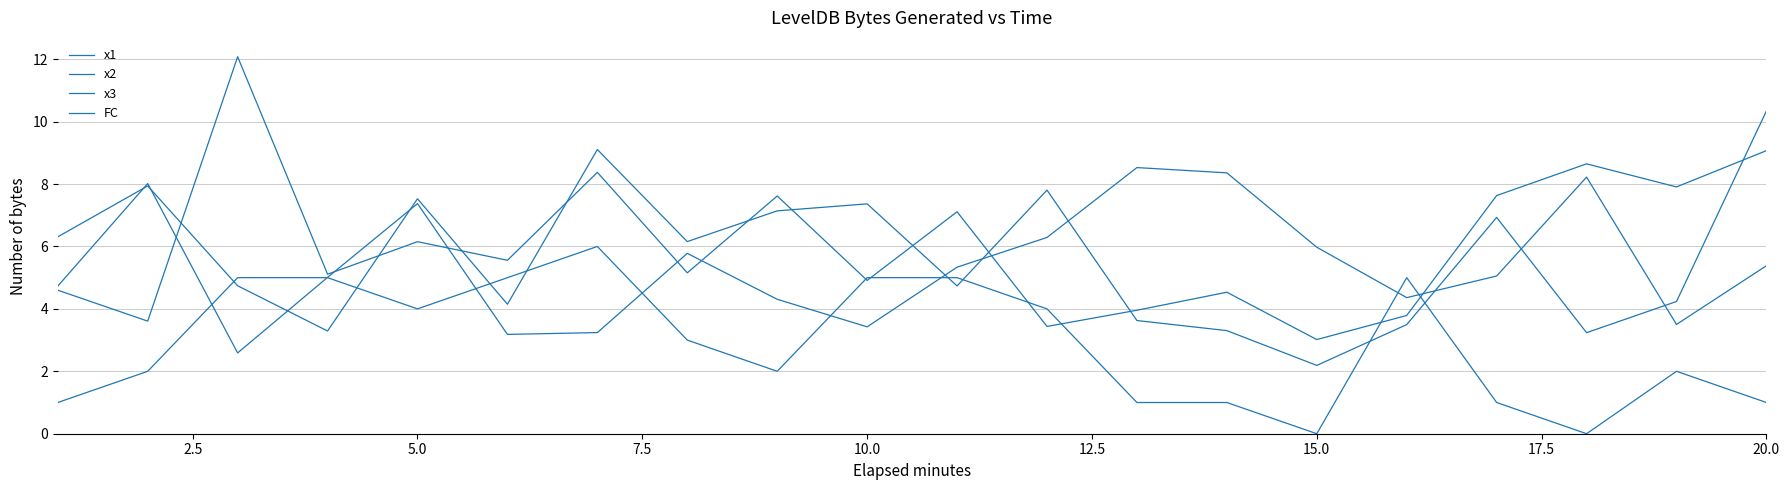

How many lines are shown in the chart?

4